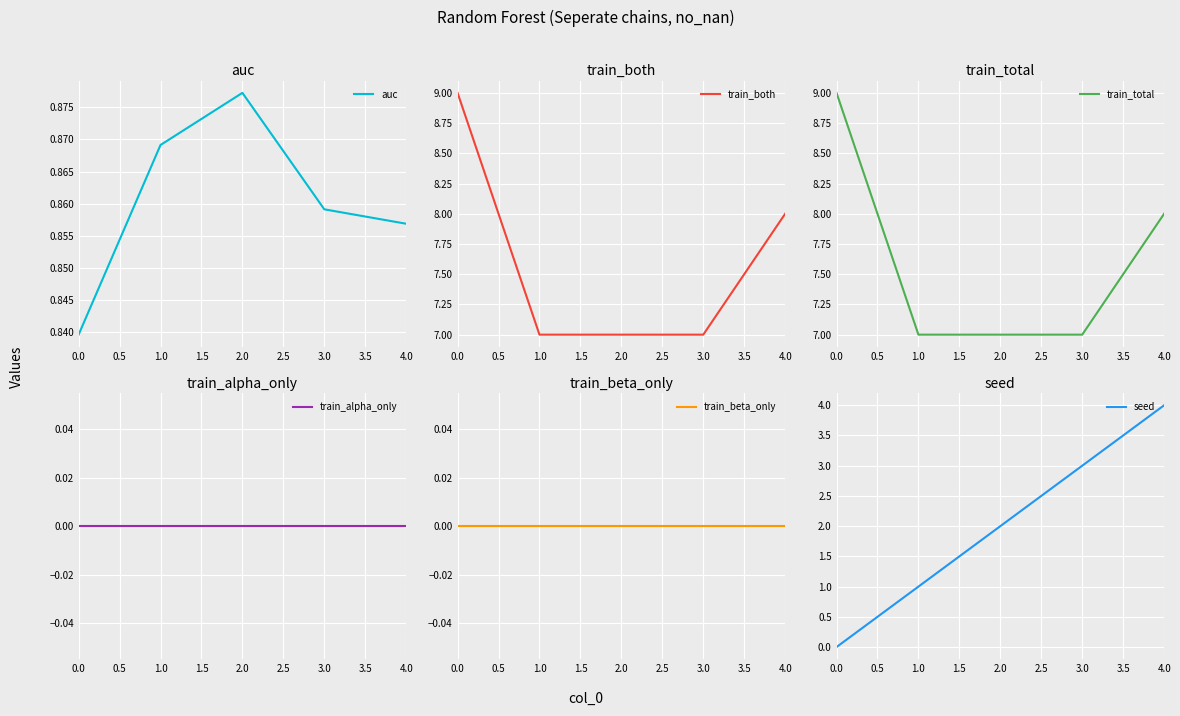

The value of train_both at 1.0 is 7. True or false?

True